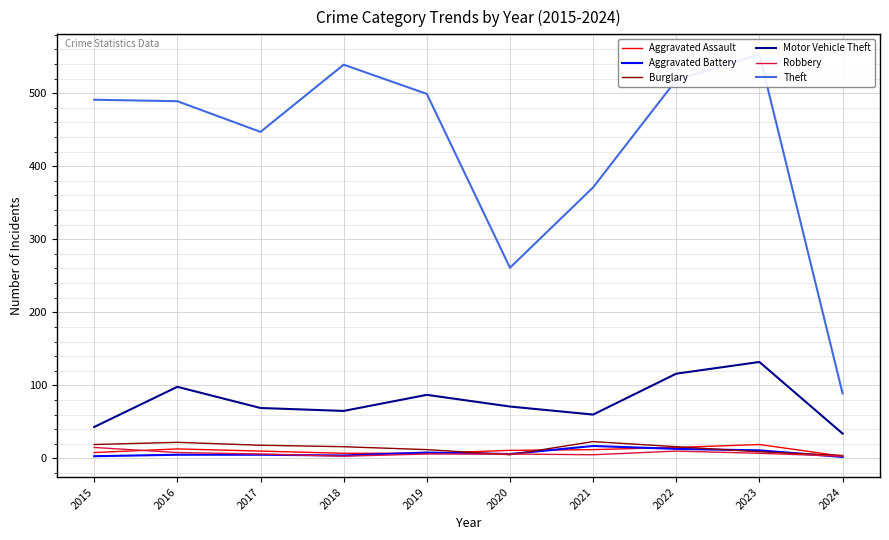

Reading left to right, extract all data points from this chart.

Aggravated Assault: 8	13	10	7	7	11	12	15	19	3
Aggravated Battery: 3	5	5	4	8	6	17	13	11	2
Burglary: 19	22	18	16	12	5	23	16	9	4
Motor Vehicle Theft: 43	98	69	65	87	71	60	116	132	34
Robbery: 15	8	6	3	6	6	5	10	7	3
Theft: 491	489	447	539	499	261	371	518	553	89